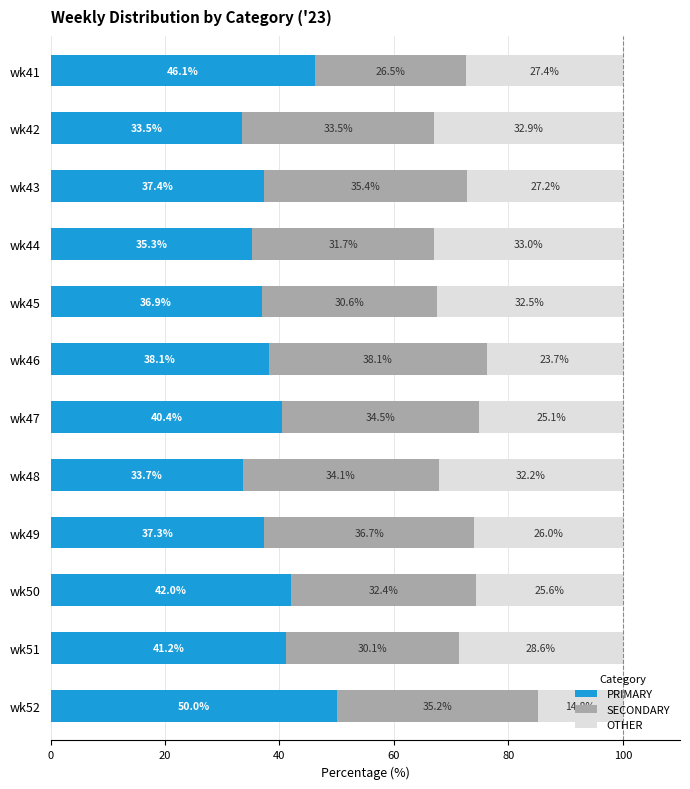

What are all the series names shown in the legend?

PRIMARY, SECONDARY, OTHER